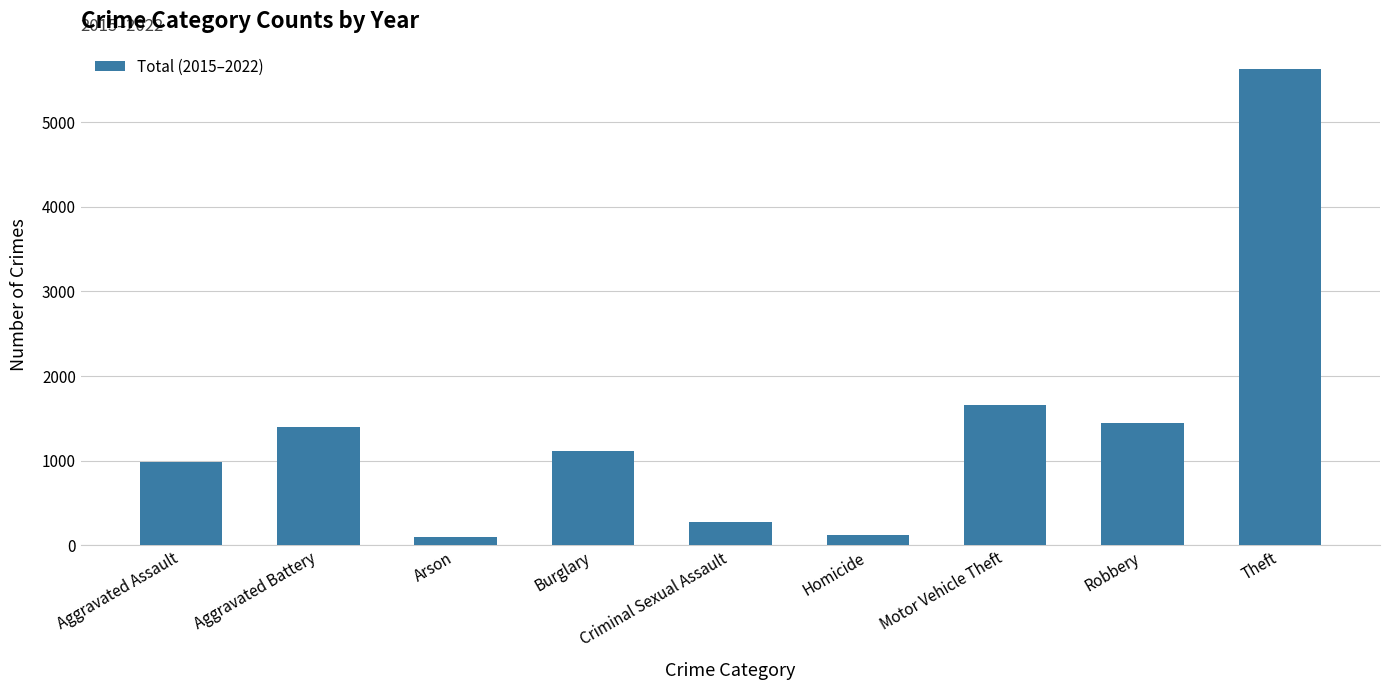

What is the smallest value displayed?

103